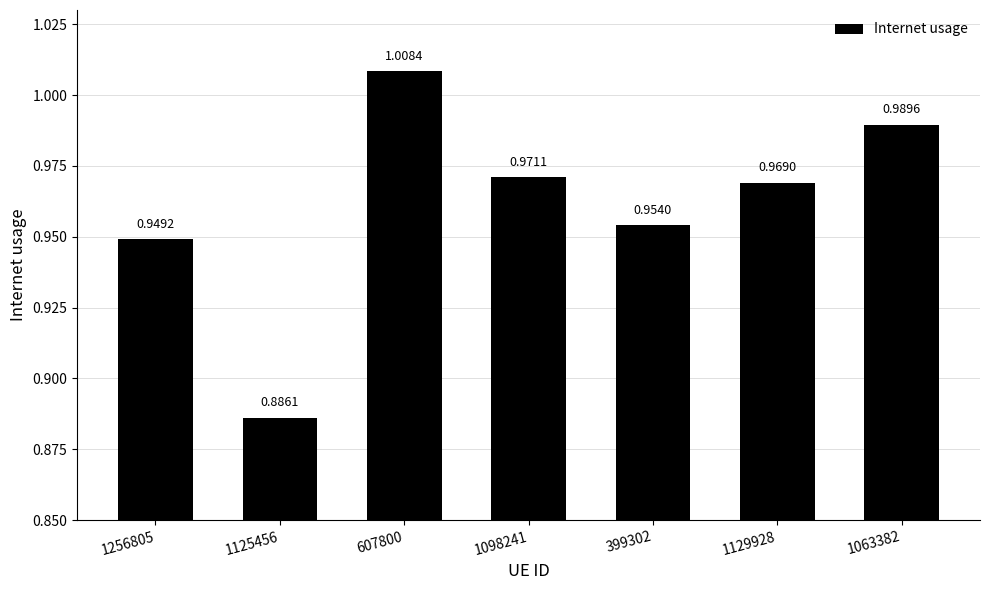

What is the sum of the values at 1125456 and 1129928?

1.9